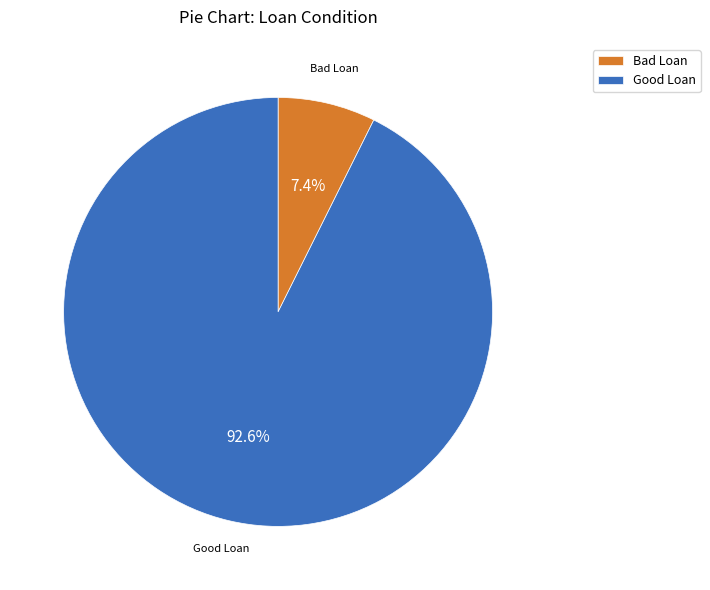

To the nearest percent, what is the average slice percentage?

50%